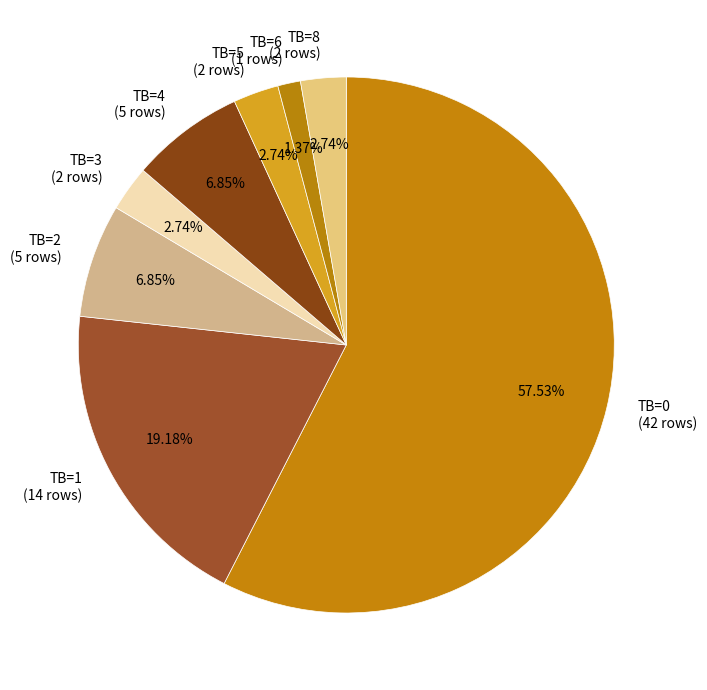

Count the number of slices in the pie.

8